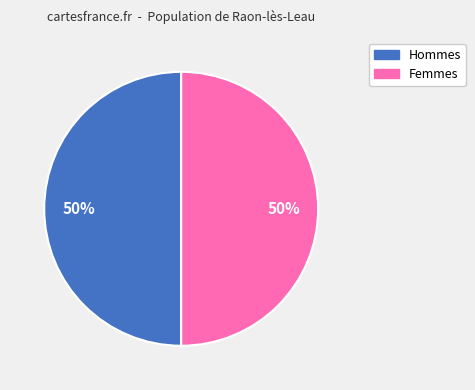

How many slices are in this pie chart?

2